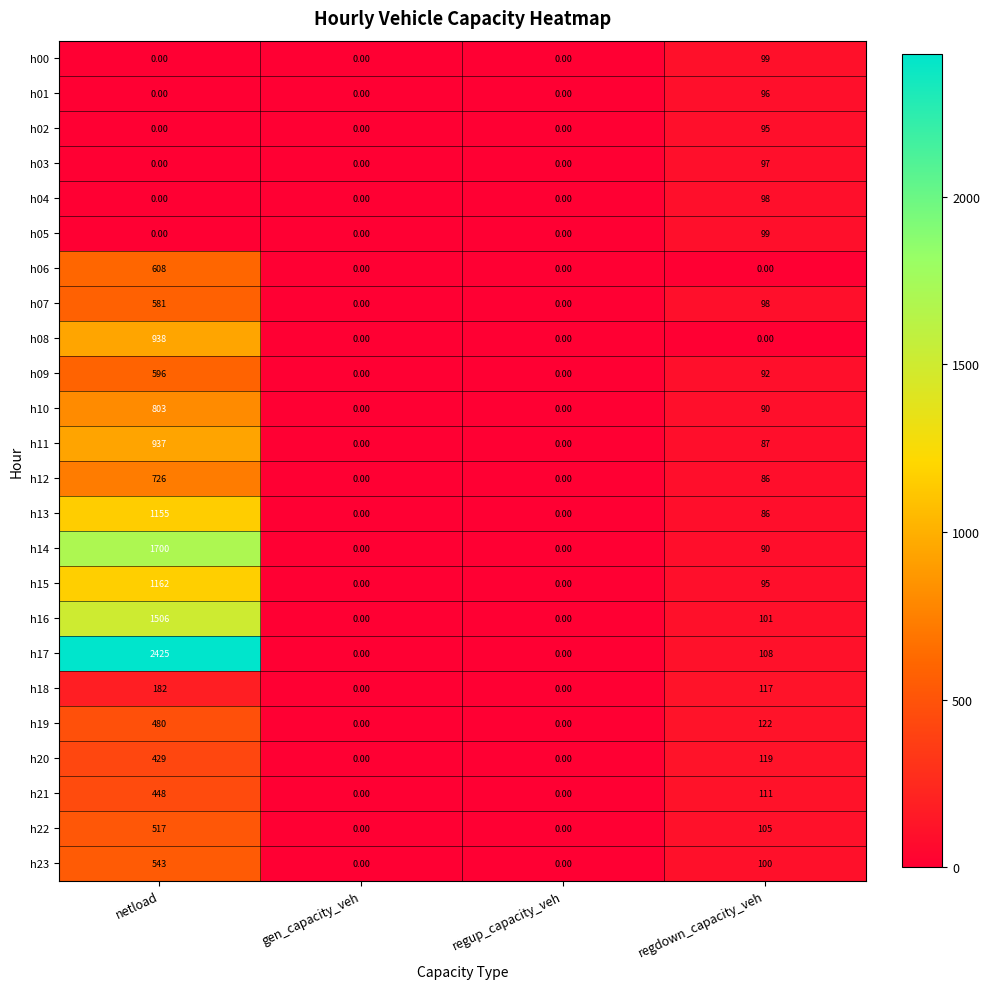

Which series has the largest range (max minus min)?

h17